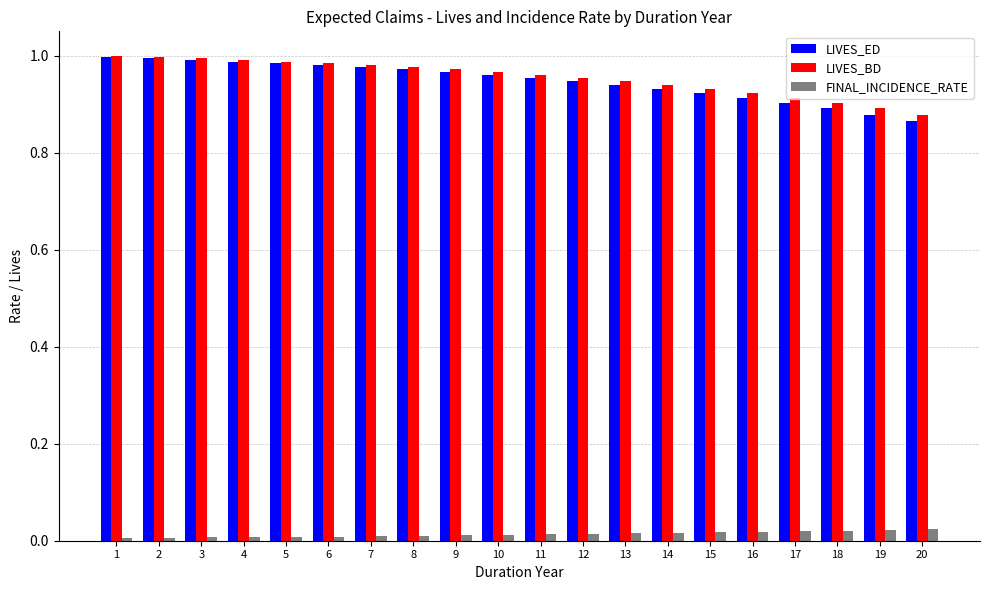

What is the difference between the second highest and minimum values in the LIVES_BD series?

0.1